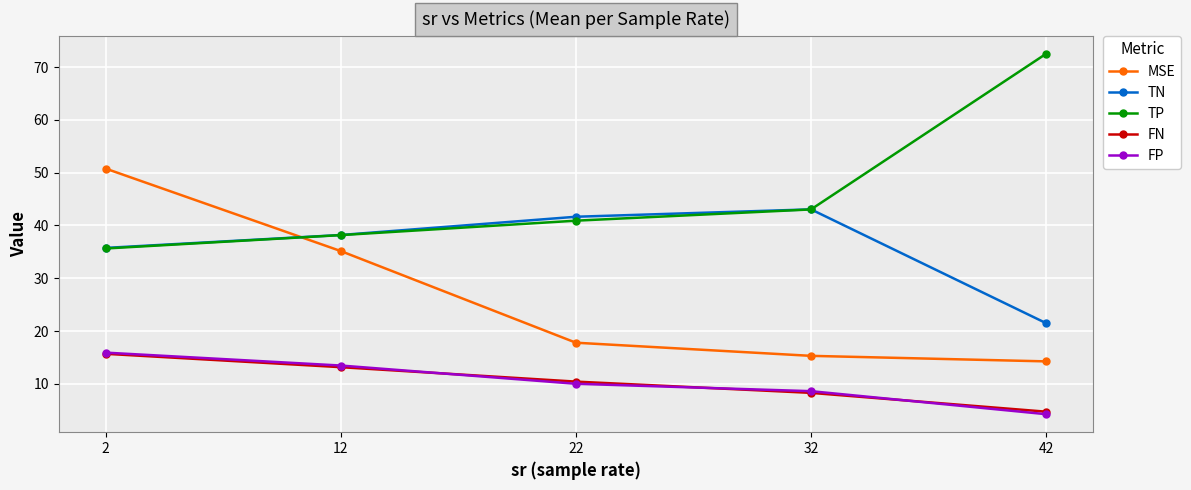

What is the difference between the highest and lowest values at 42?

68.3